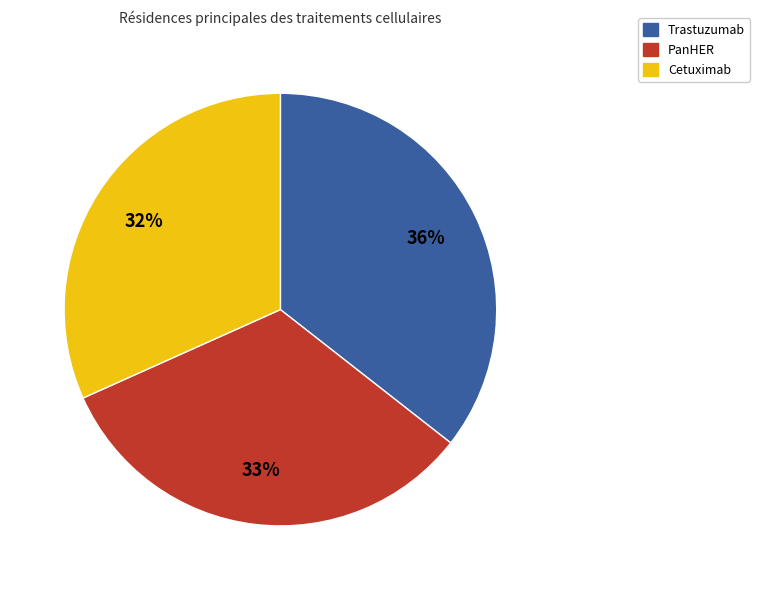

Is there any slice that represents more than half of the pie?

No